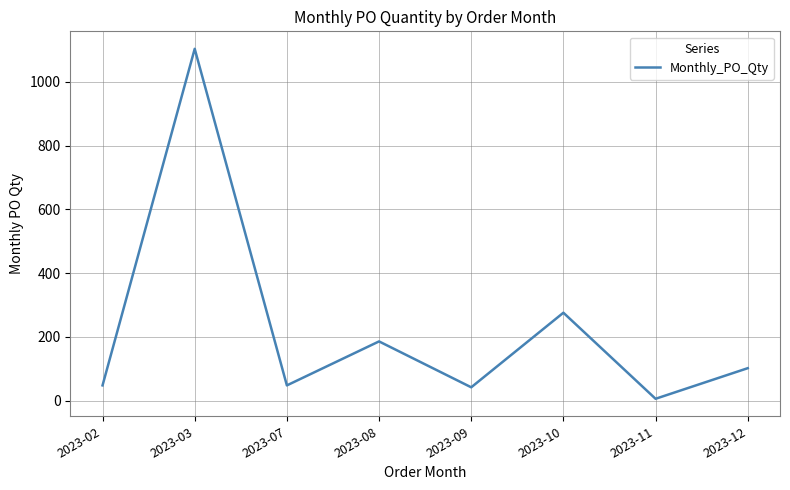

How many interior local peaks (higher than both neighbors) does the data have?

3